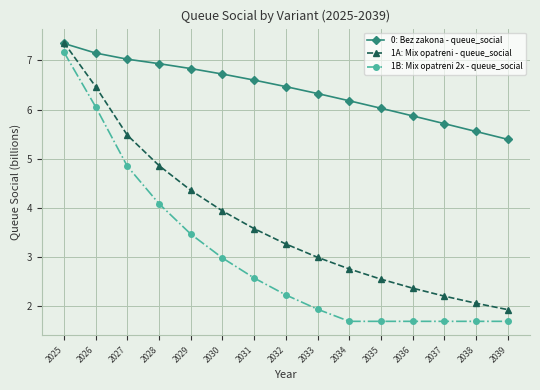

Between which two adjacent categories do 0: Bez zakona - queue_social and 1A: Mix opatreni - queue_social first intersect?

2025 and 2026